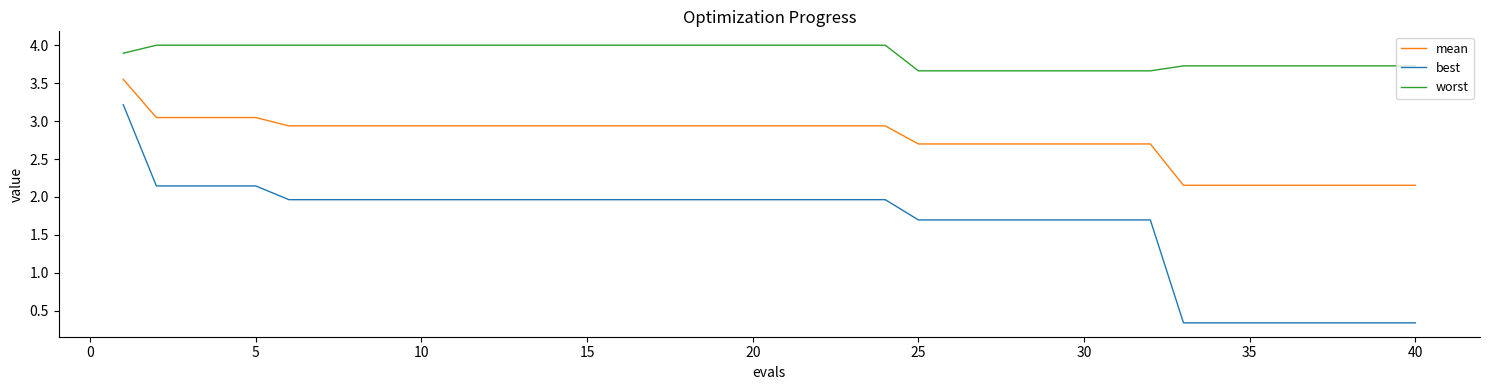

Which series has the largest total across all categories?

worst